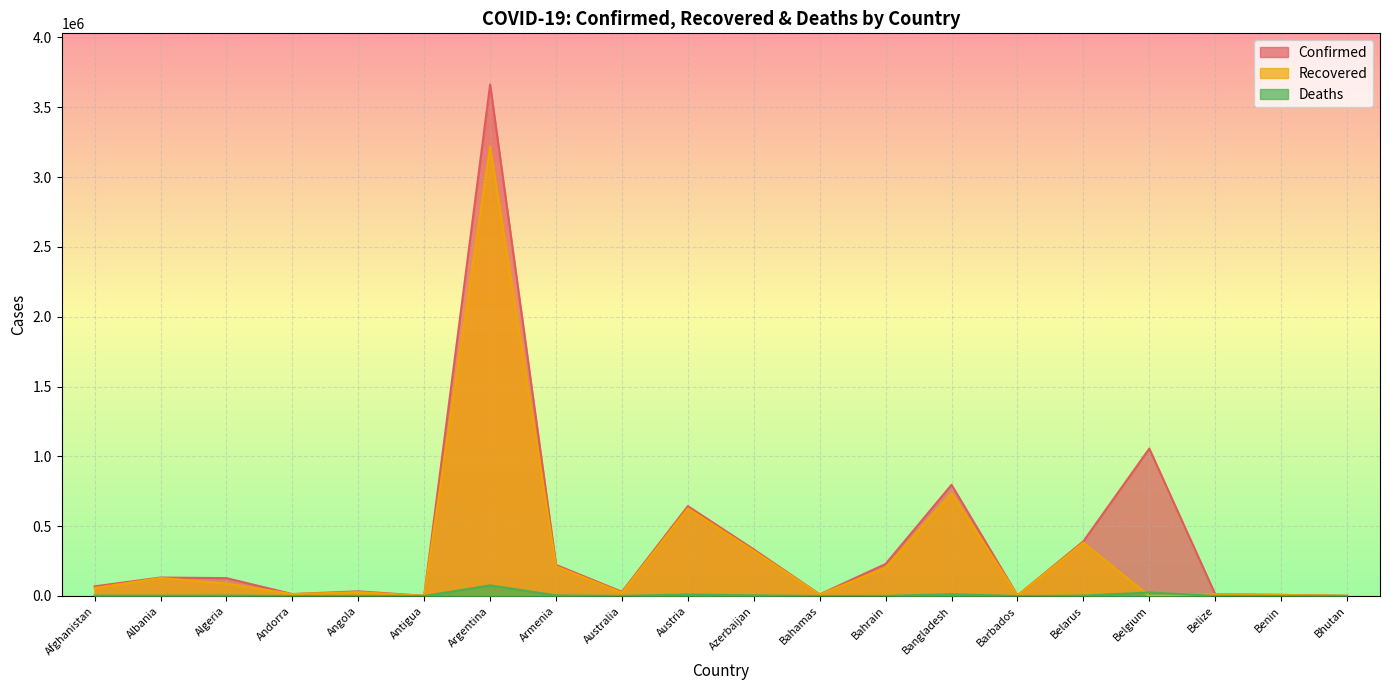

Does the chart display data point markers on the line(s)?

No